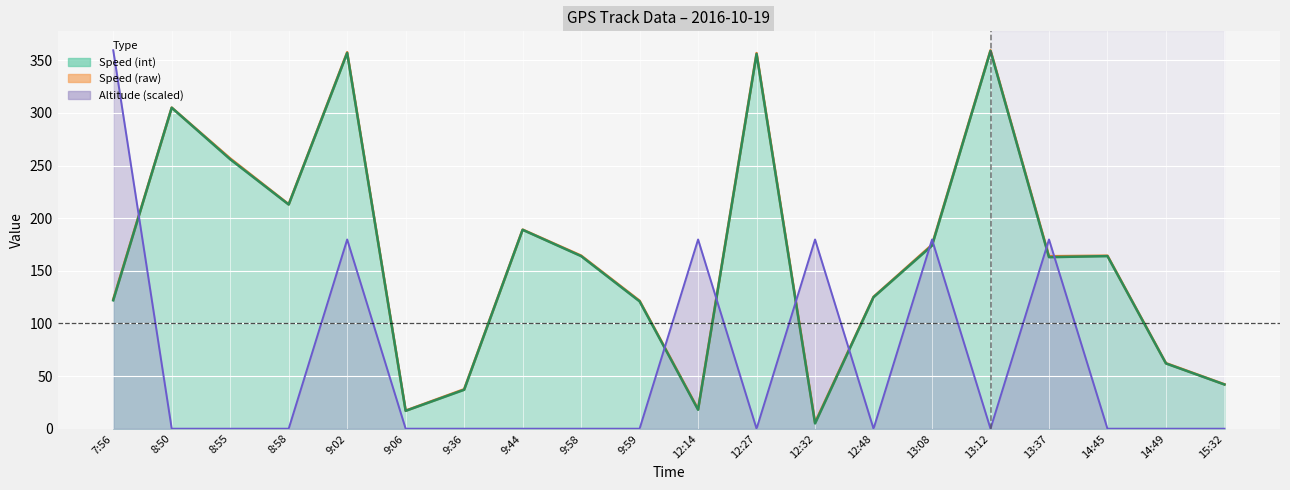

What position from the right is 12:32?

8